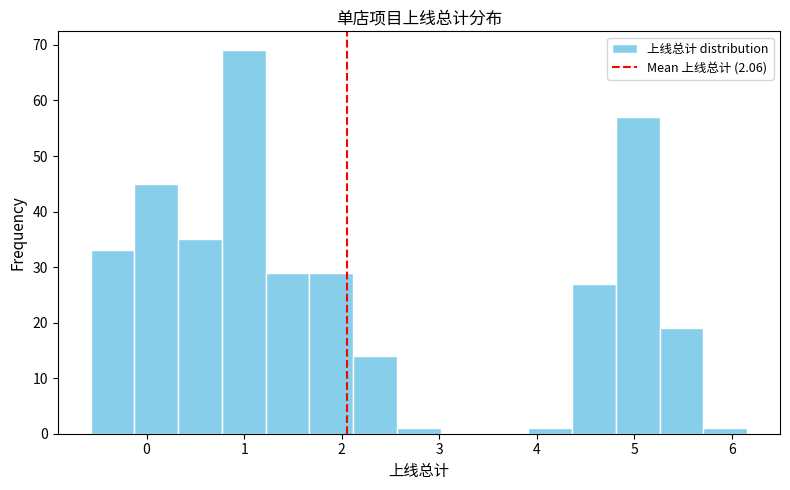

Reading left to right, list every bar in this chart as the range it spans on the x-axis followed by its height. Neither the bar edges nor the heights are printed on the chart, so give them approximately, as read against the axes.

-0.6 to -0.1: 33
-0.1 to 0.3: 45
0.3 to 0.8: 35
0.8 to 1.2: 69
1.2 to 1.7: 29
1.7 to 2.1: 29
2.1 to 2.6: 14
2.6 to 3.0: 1
3.0 to 3.5: 0
3.5 to 3.9: 0
3.9 to 4.4: 1
4.4 to 4.8: 27
4.8 to 5.3: 57
5.3 to 5.7: 19
5.7 to 6.2: 1